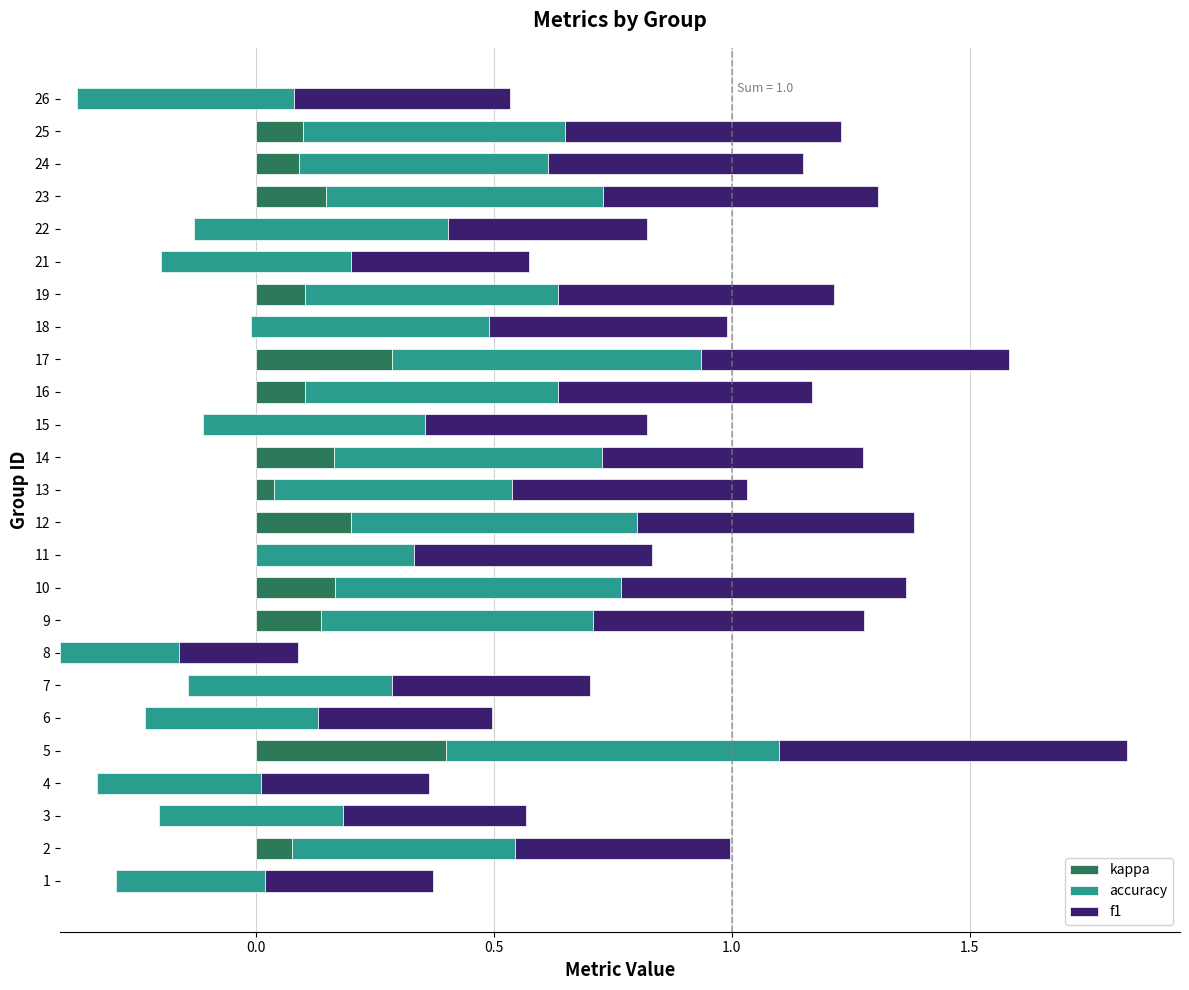

How many groups of bars are there?

25